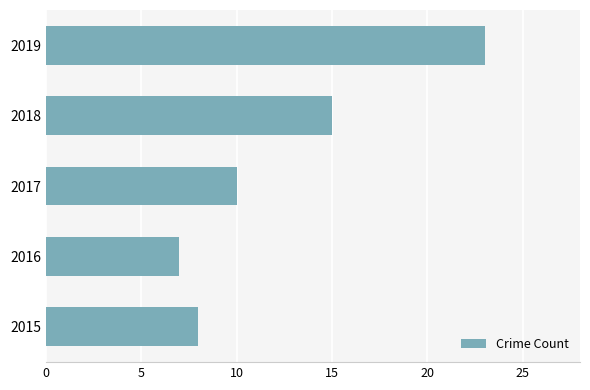

What is the sum of all values?

63